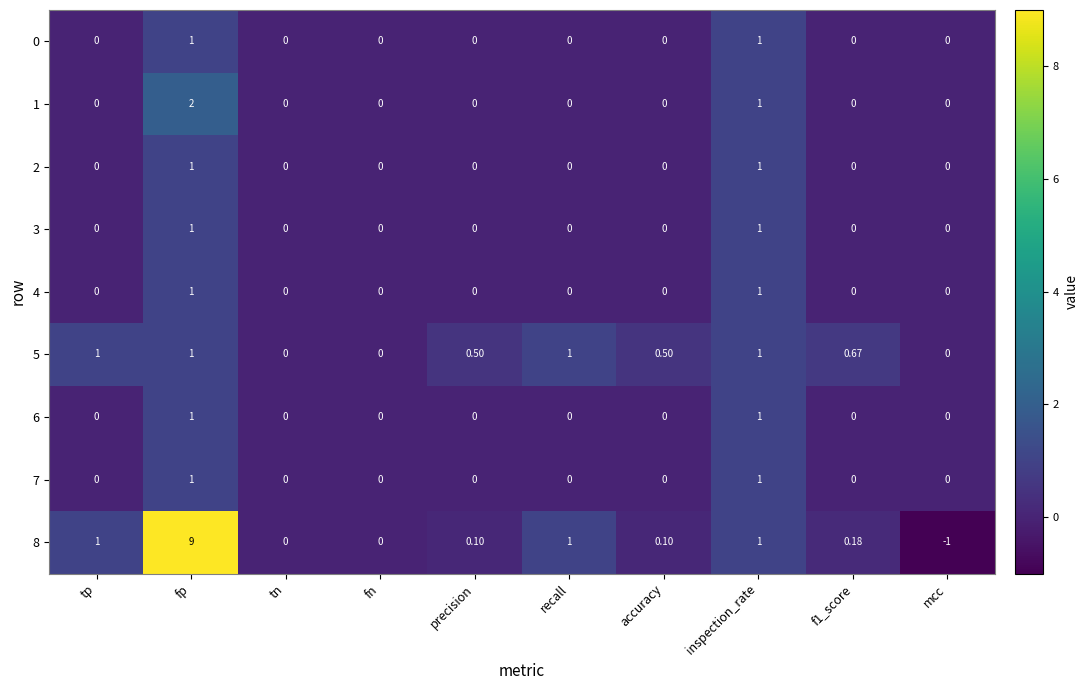

At which label does 8 reach its minimum?

mcc